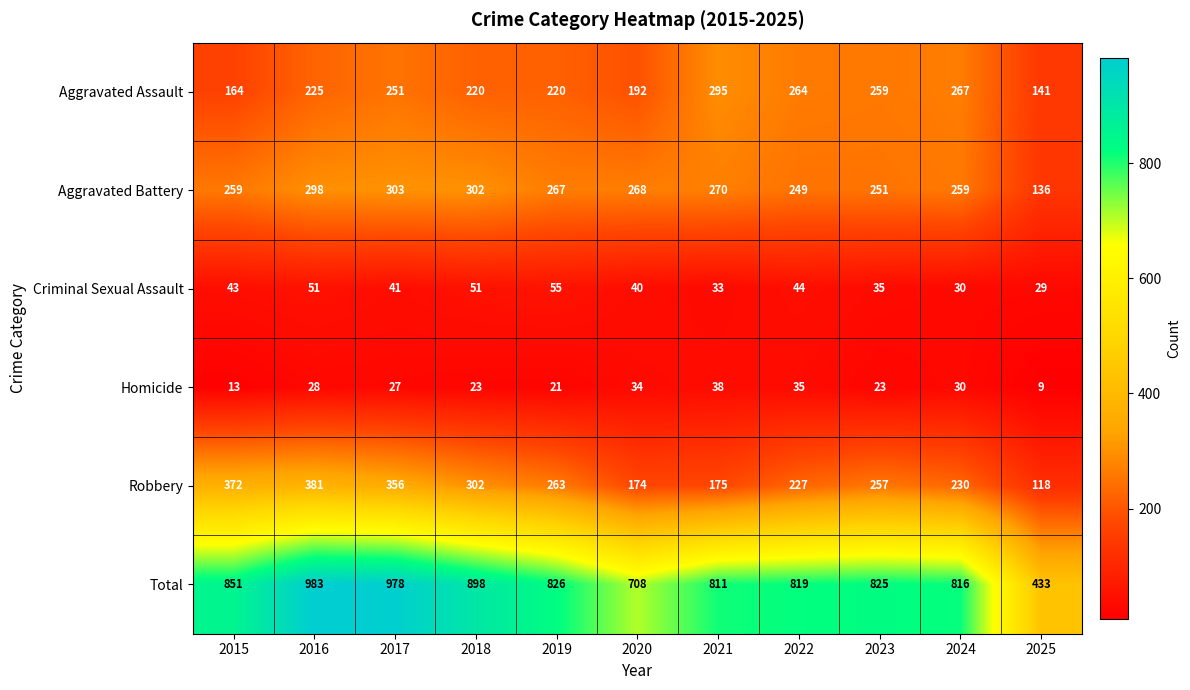

What is the maximum value shown in the chart?

983